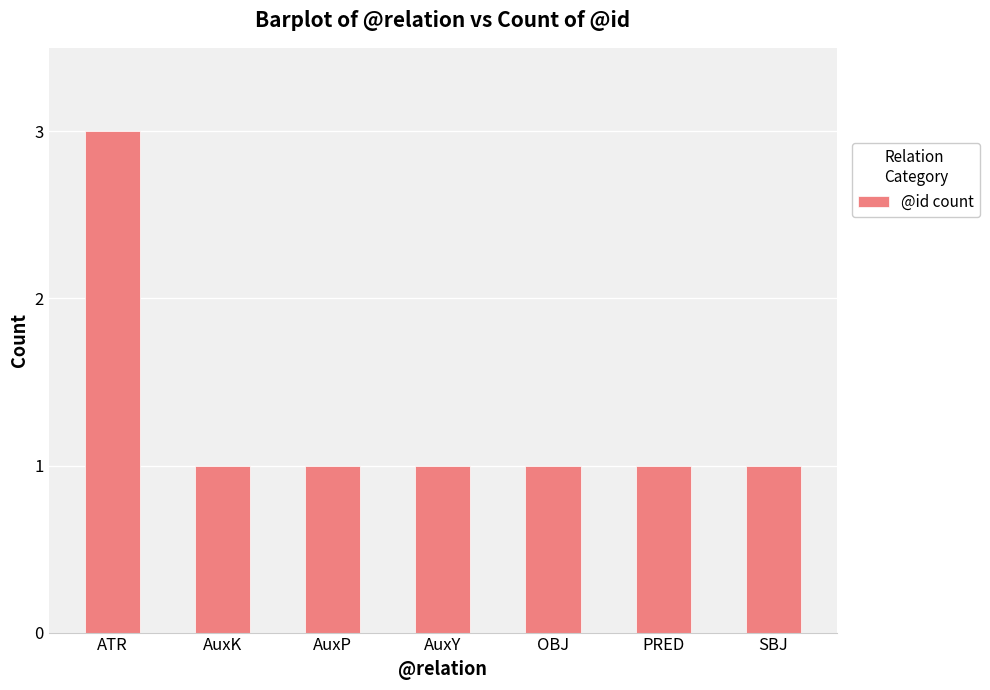

Are the bars grouped side by side (vs. stacked)?

No